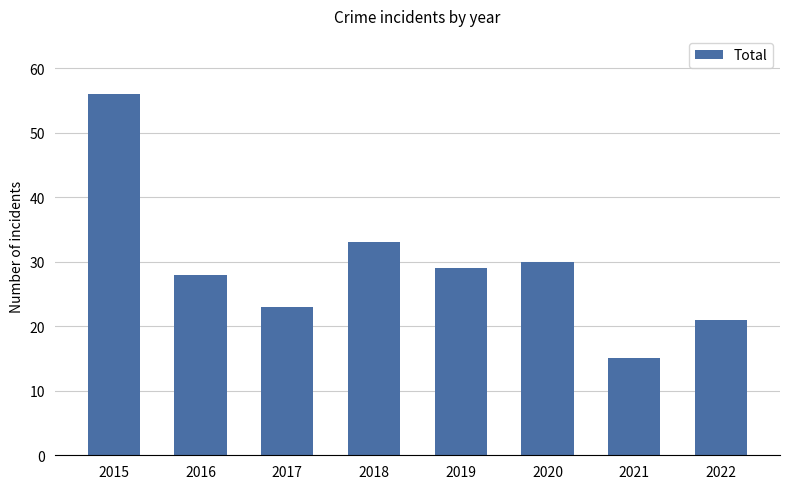

Which label corresponds to the smallest value in the chart?

2021